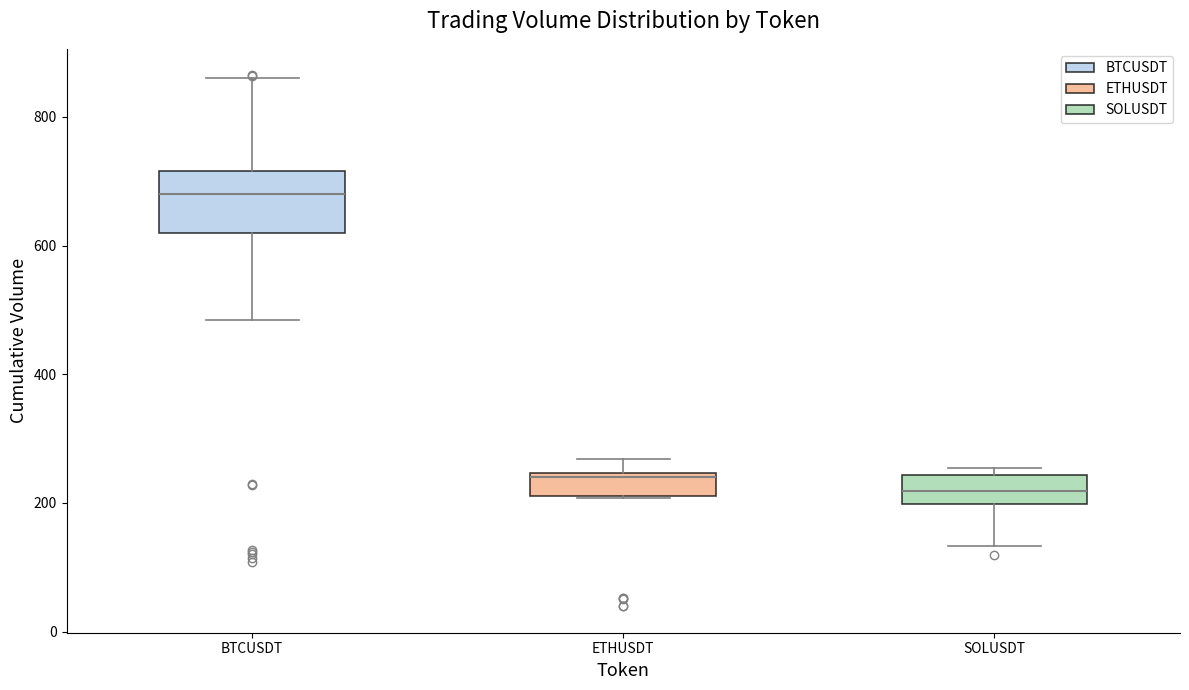

Where does the lower whisker of the box for BTCUSDT end on the y-axis? The values are not printed on the chart, so give them approximately, as read against the axis.

480